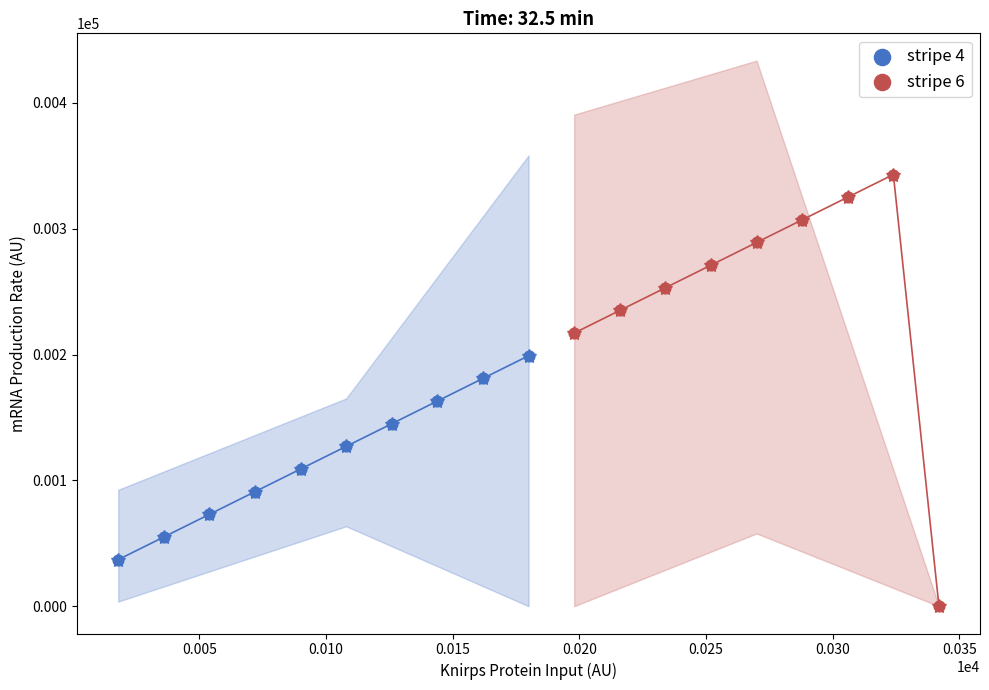

Which series has the largest Y range (max minus min)?

stripe 6